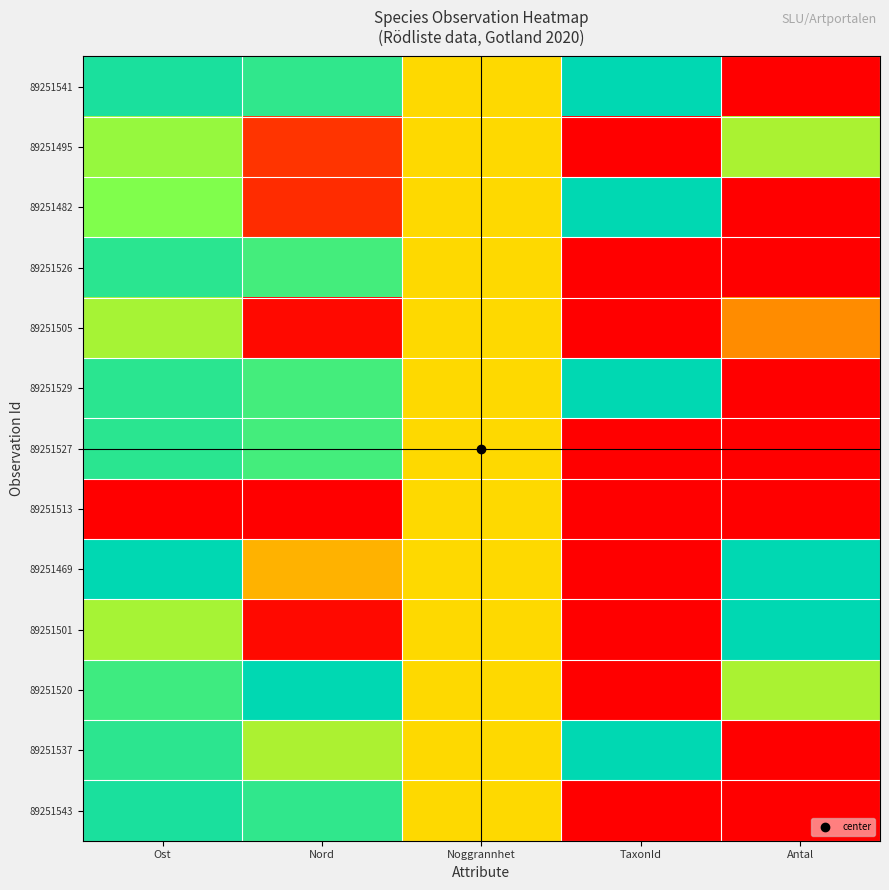

Reading left to right, extract all data points from this chart.

89251541: Ost=0.9	Nord=0.9	Noggrannhet=0.5	TaxonId=1.0	Antal=0.0
89251495: Ost=0.7	Nord=0.1	Noggrannhet=0.5	TaxonId=0.0	Antal=0.7
89251482: Ost=0.7	Nord=0.1	Noggrannhet=0.5	TaxonId=1.0	Antal=0.0
89251526: Ost=0.9	Nord=0.9	Noggrannhet=0.5	TaxonId=0.0	Antal=0.0
89251505: Ost=0.7	Nord=0.0	Noggrannhet=0.5	TaxonId=0.0	Antal=0.3
89251529: Ost=0.9	Nord=0.9	Noggrannhet=0.5	TaxonId=1.0	Antal=0.0
89251527: Ost=0.9	Nord=0.9	Noggrannhet=0.5	TaxonId=0.0	Antal=0.0
89251513: Ost=0.0	Nord=0.0	Noggrannhet=0.5	TaxonId=0.0	Antal=0.0
89251469: Ost=1.0	Nord=0.4	Noggrannhet=0.5	TaxonId=0.0	Antal=1.0
89251501: Ost=0.7	Nord=0.0	Noggrannhet=0.5	TaxonId=0.0	Antal=1.0
89251520: Ost=0.9	Nord=1.0	Noggrannhet=0.5	TaxonId=0.0	Antal=0.7
89251537: Ost=0.9	Nord=0.7	Noggrannhet=0.5	TaxonId=1.0	Antal=0.0
89251543: Ost=0.9	Nord=0.9	Noggrannhet=0.5	TaxonId=0.0	Antal=0.0